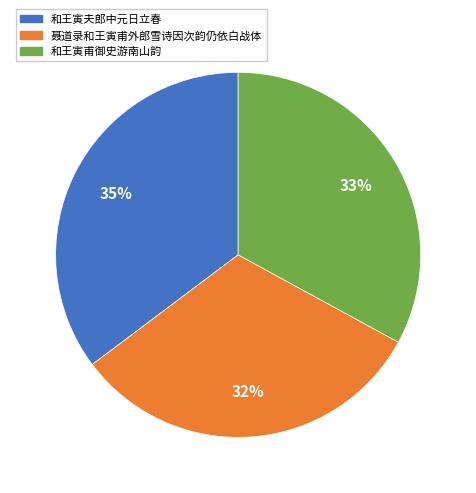

Rank the categories by value from lowest to highest.

聂道录和王寅甫外郎雪诗因次韵仍依白战体, 和王寅甫御史游南山韵, 和王寅夫郎中元日立春